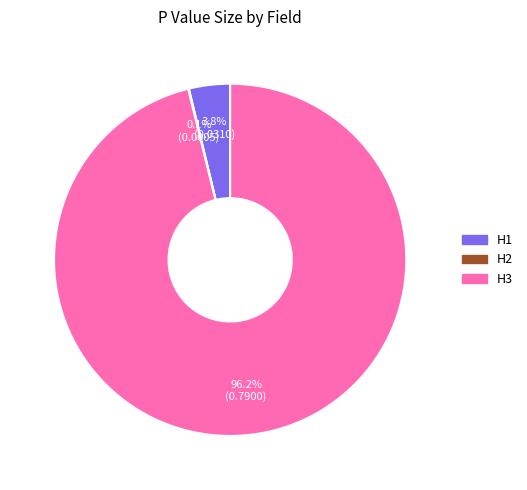

Which slice is the largest?

H3